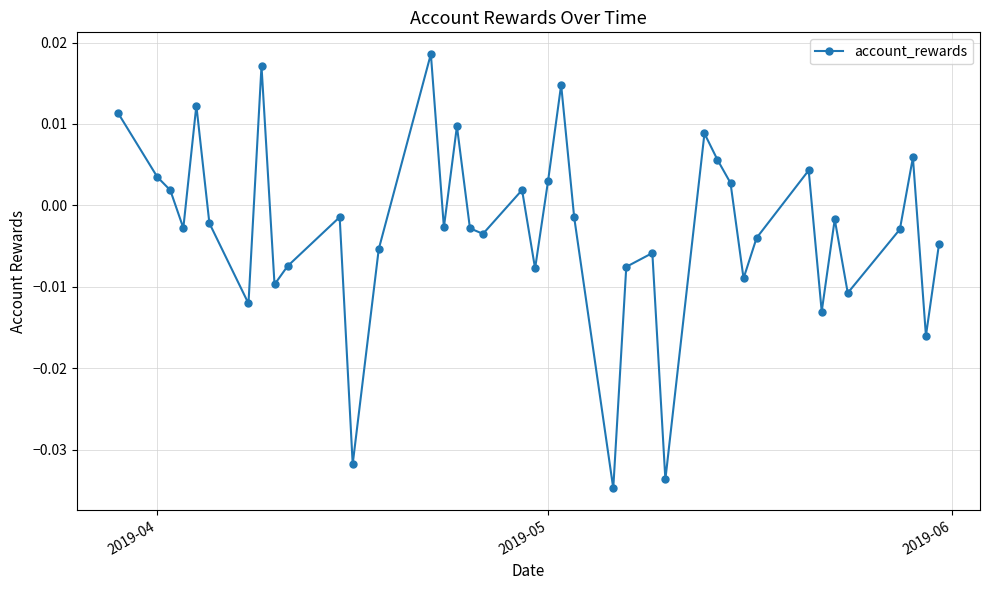

Count the number of categories in the chart.

40